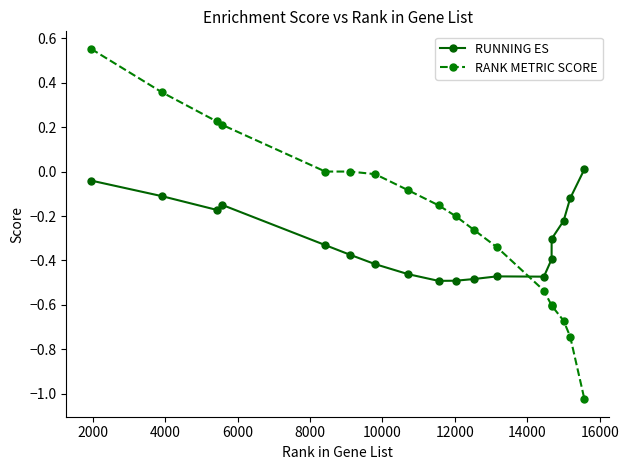

What is the difference between the maximum and minimum values in the RUNNING ES series?

0.5